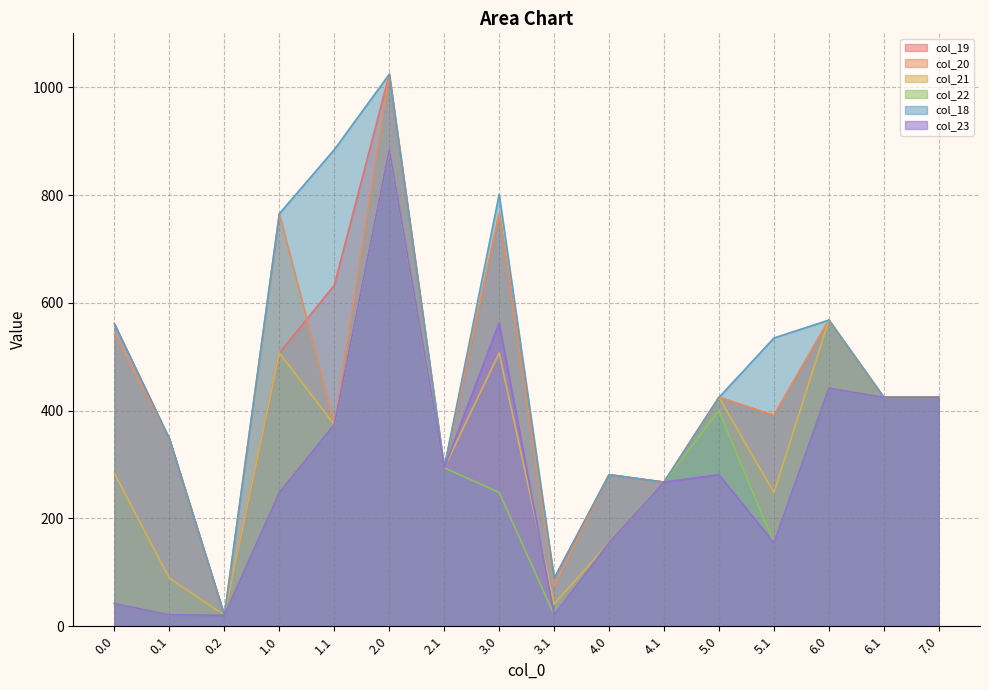

The value of col_23 at 2.0 is 254.4. True or false?

False